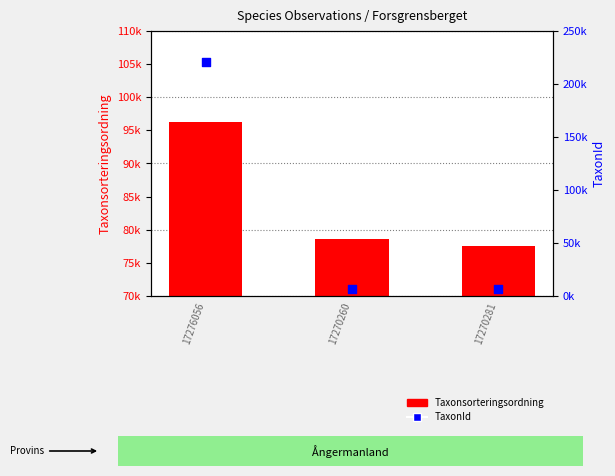

Is the value of TaxonId at 17270260 greater than the value of Taxonsorteringsordning at 17270281?

No